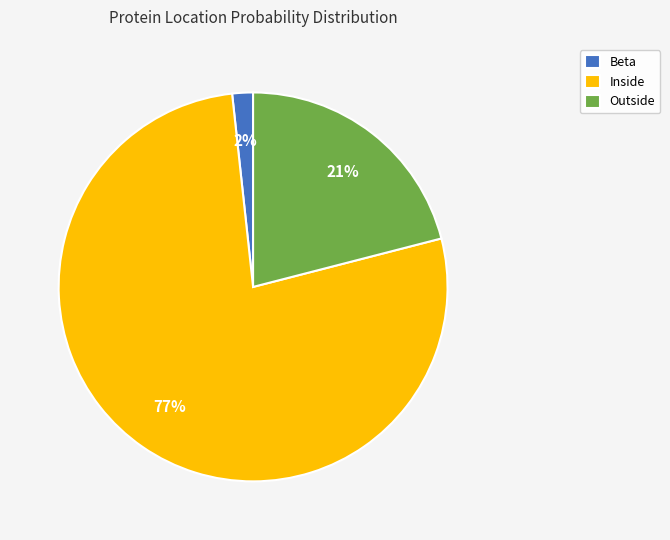

Rank the categories by value from lowest to highest.

Beta, Outside, Inside